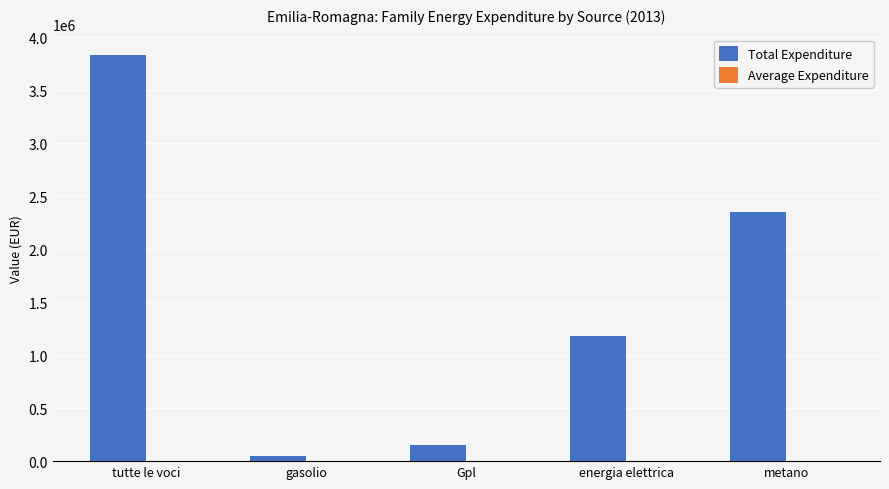

What is the total value across all series at Gpl?

153615